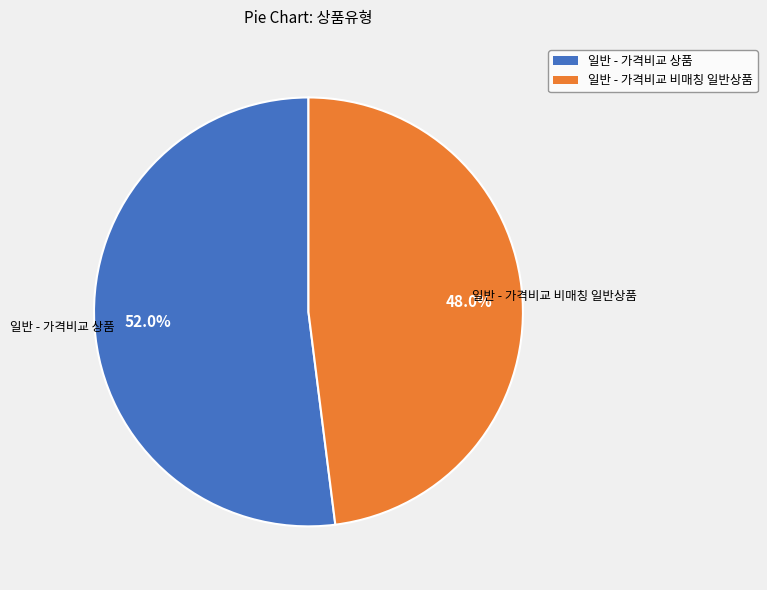

To the nearest percent, what is the combined percentage of 일반 - 가격비교 비매칭 일반상품 and 일반 - 가격비교 상품?

100%